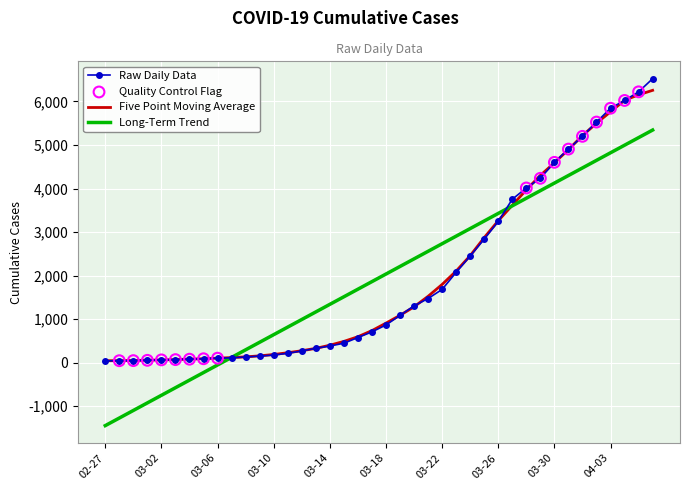

What is the minimum value shown in the chart?

-1444.7